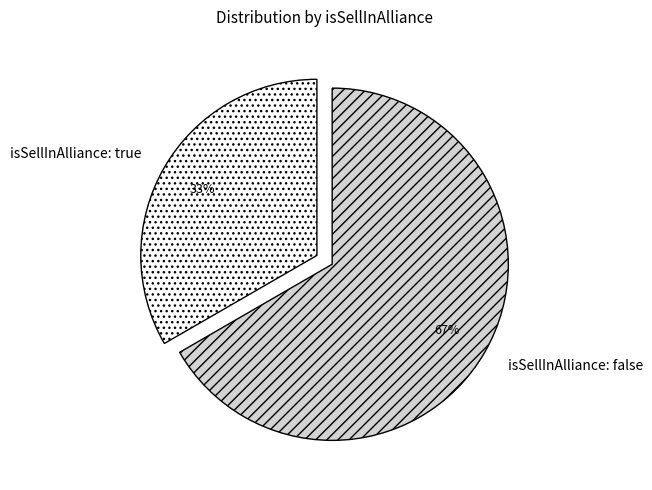

Which category has the biggest portion of the pie?

isSellInAlliance: false